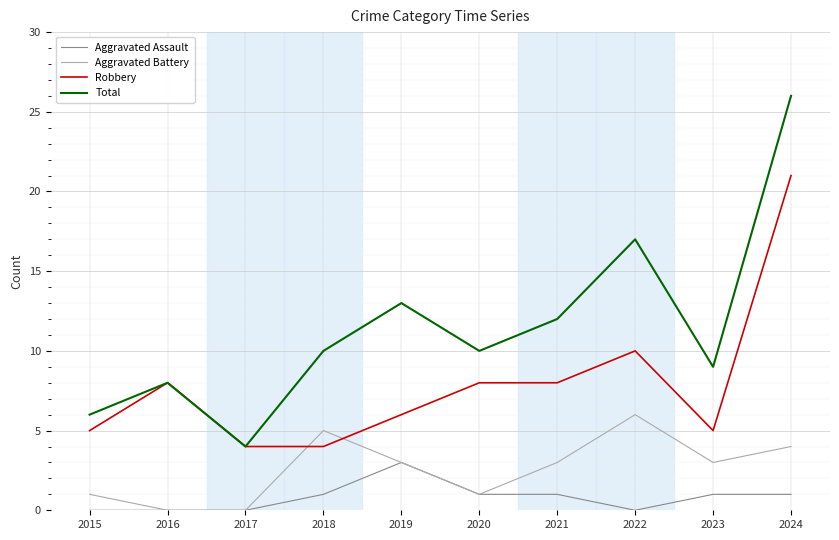

True or false: Aggravated Assault and Robbery cross at least once.

False